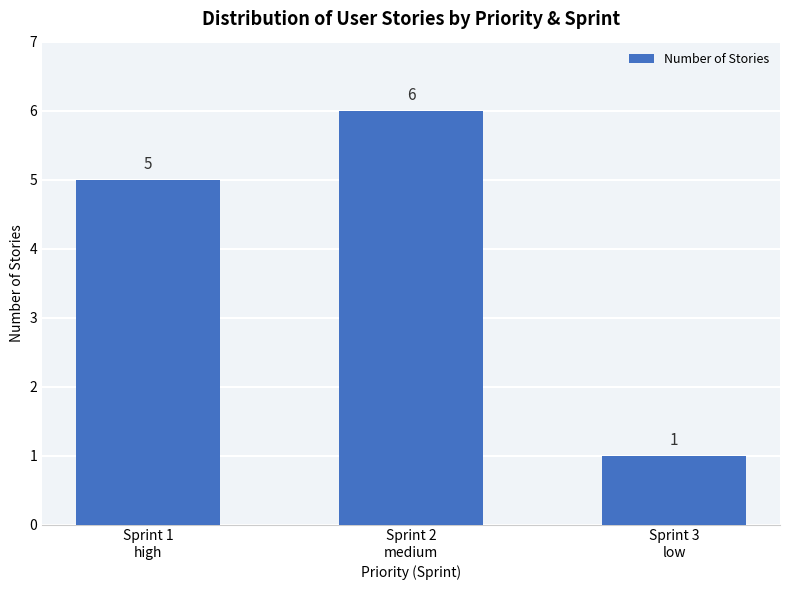

Reading right to left, what are all the values shown in this chart?

Sprint 3
low=1	Sprint 2
medium=6	Sprint 1
high=5